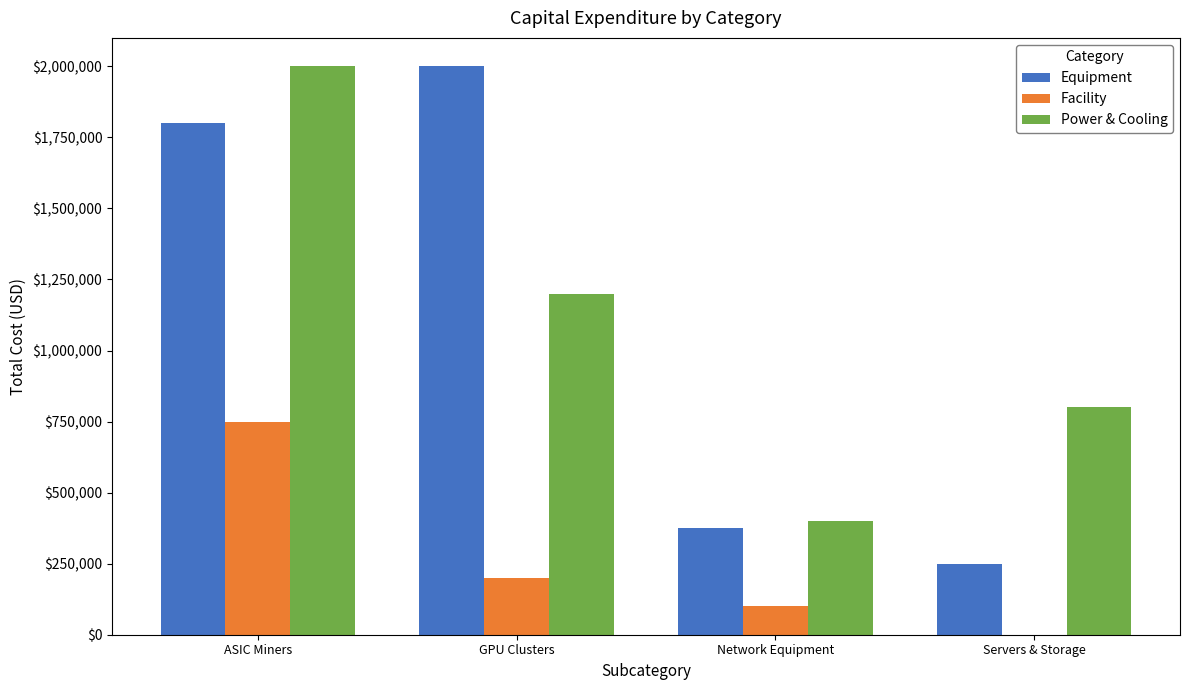

The value of Power & Cooling at ASIC Miners is 3139737. True or false?

False